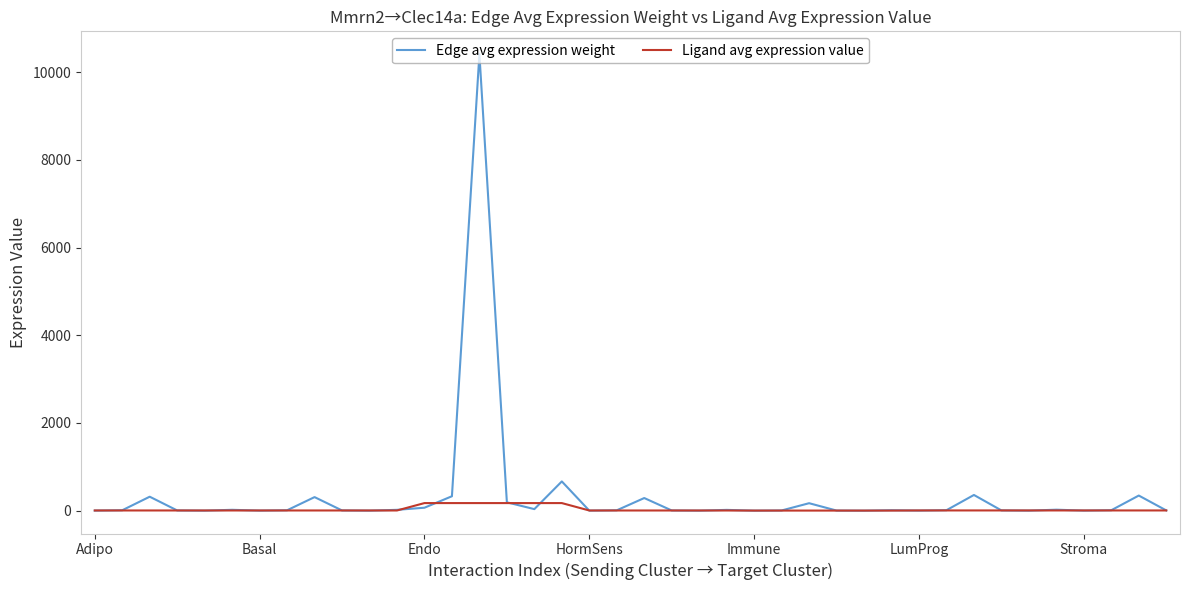

Which series has the widest spread of values?

Edge avg expression weight